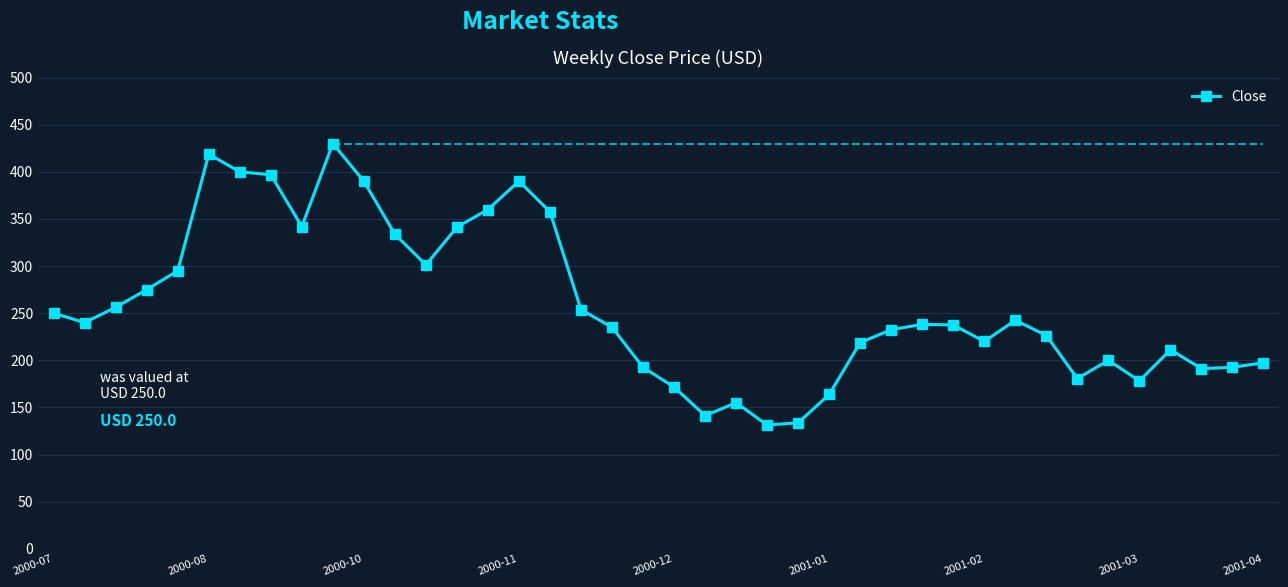

What is the value of the 1st point from the left?

250.0